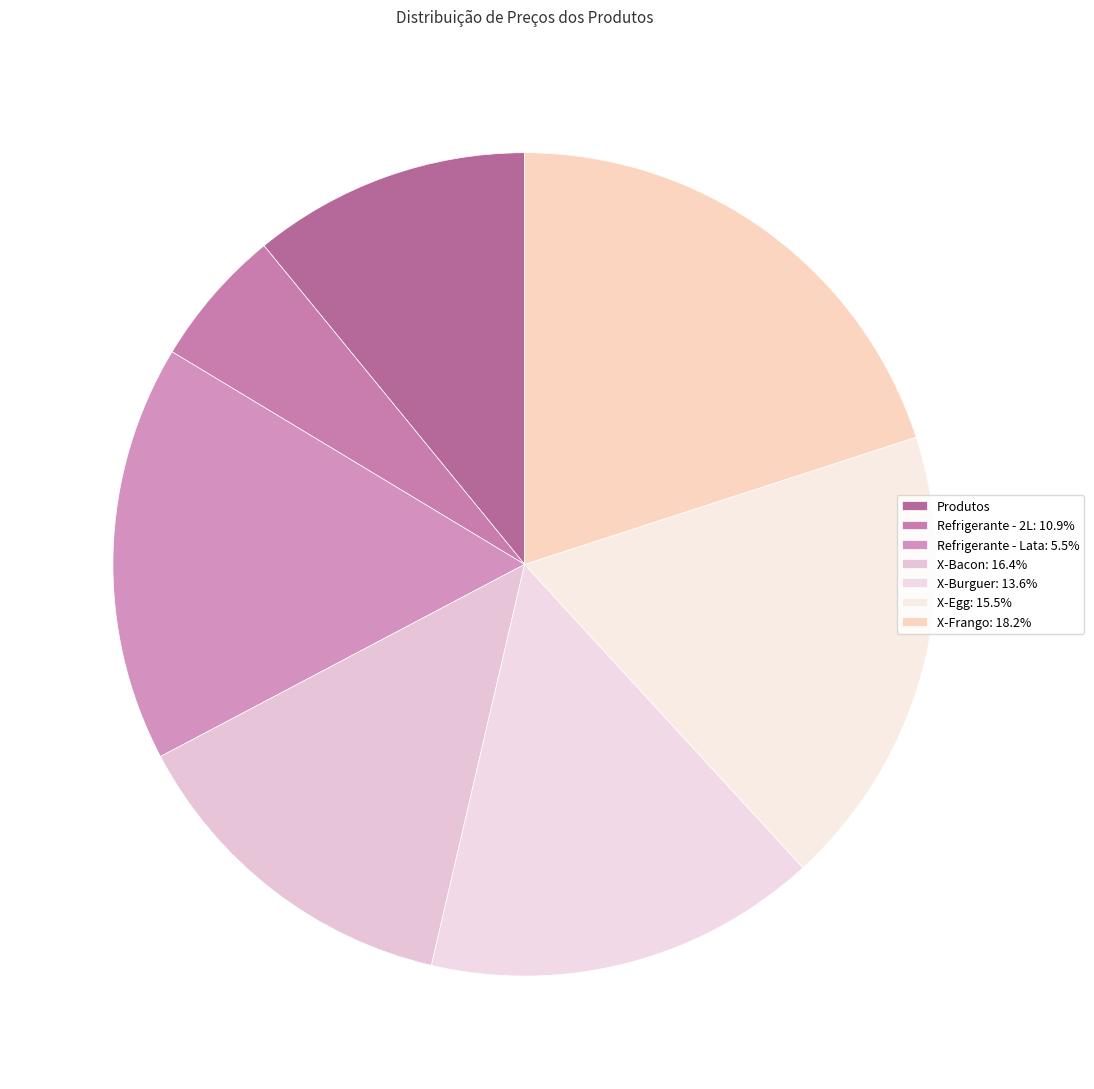

Is there a majority slice in this chart?

No